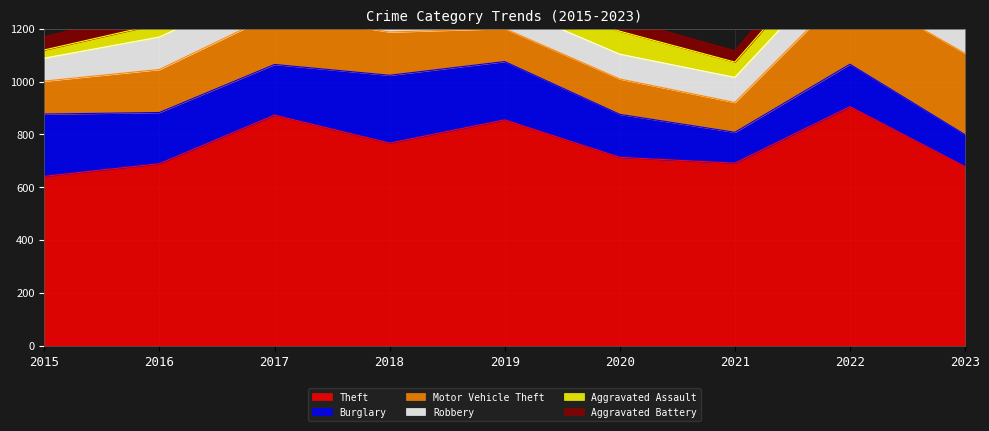

At which label does Theft first exceed 713?

2017